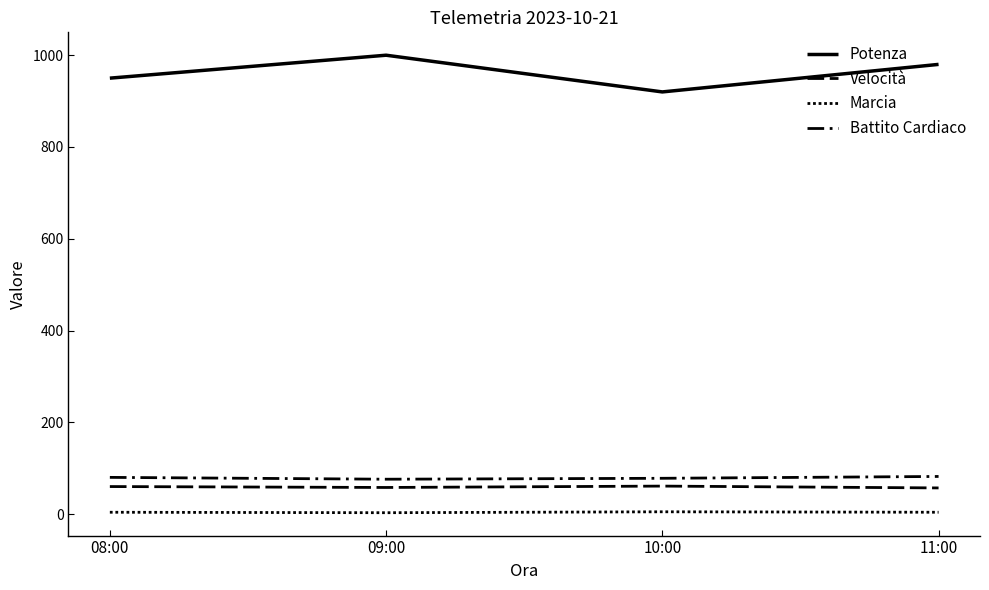

How many values in the Marcia series are below 4?

1